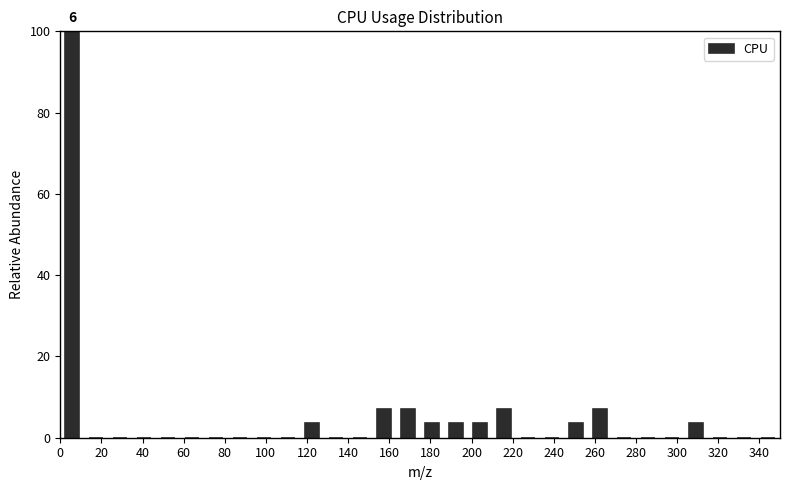

Over which range of the x-axis is the bar tallest?

0 to 12